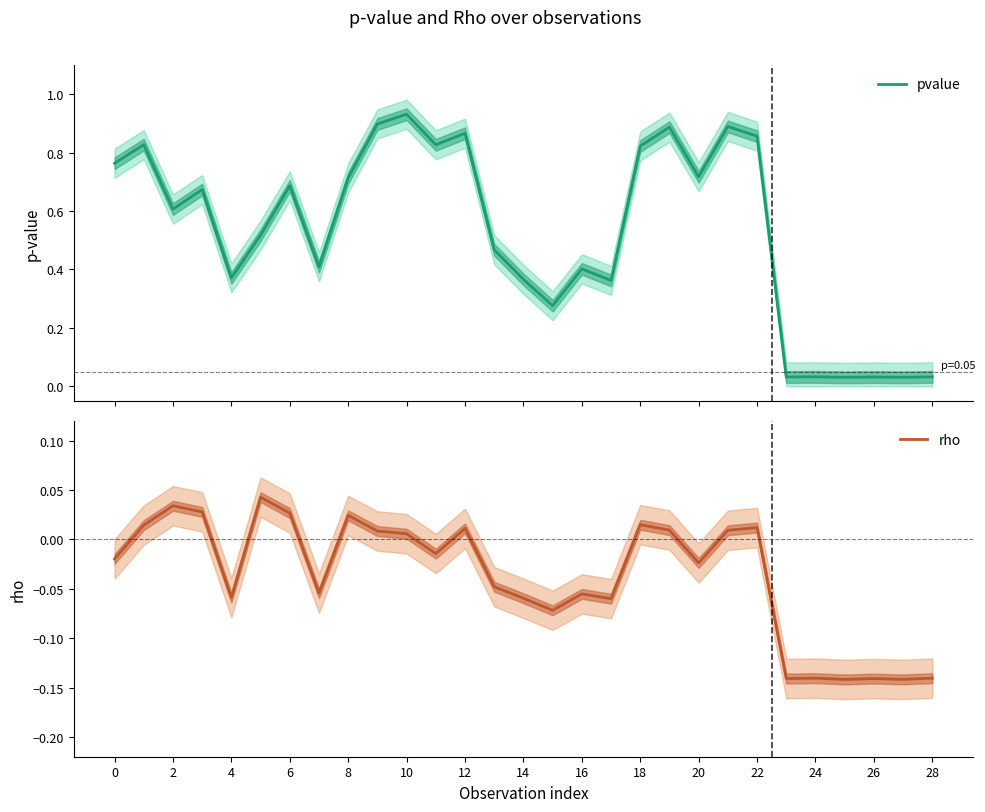

The rho series shows -0.0 at 26. True or false?

False